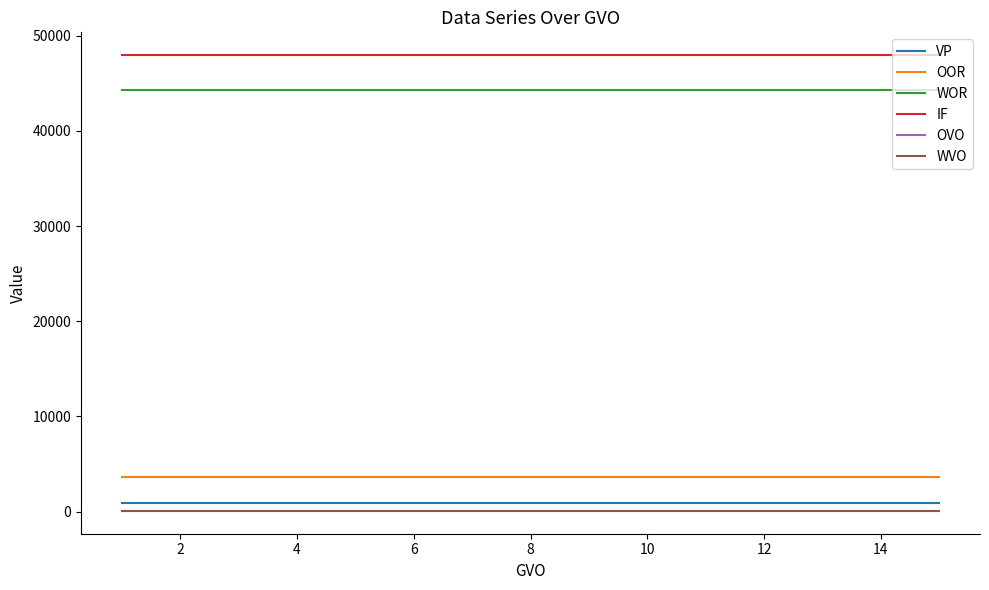

What is the highest value of the VP series?

900.9